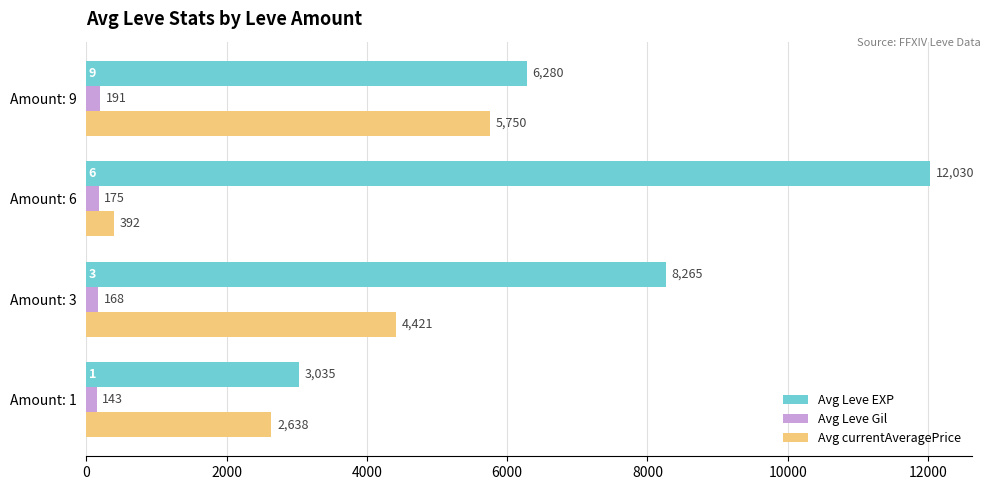

At which category is the sum across all series the highest?

Amount: 3